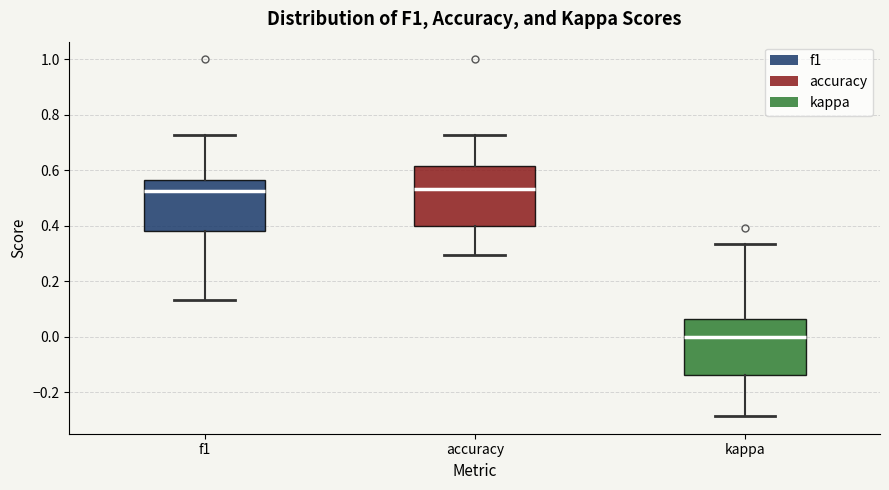

Which box's median line is the lowest?

kappa